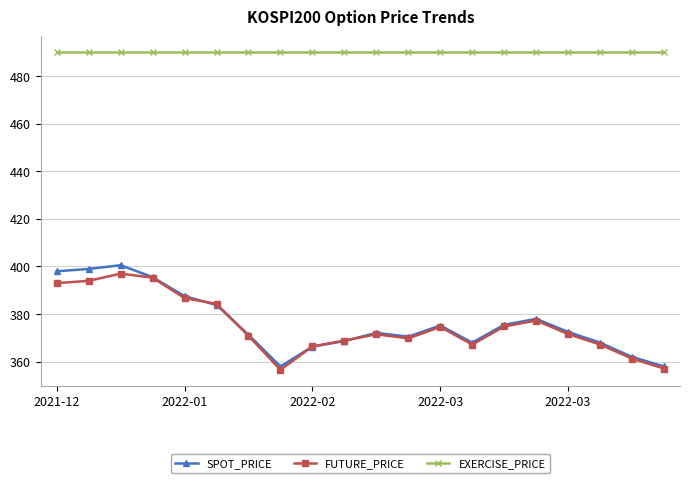

What are all the series names shown in the legend?

SPOT_PRICE, FUTURE_PRICE, EXERCISE_PRICE